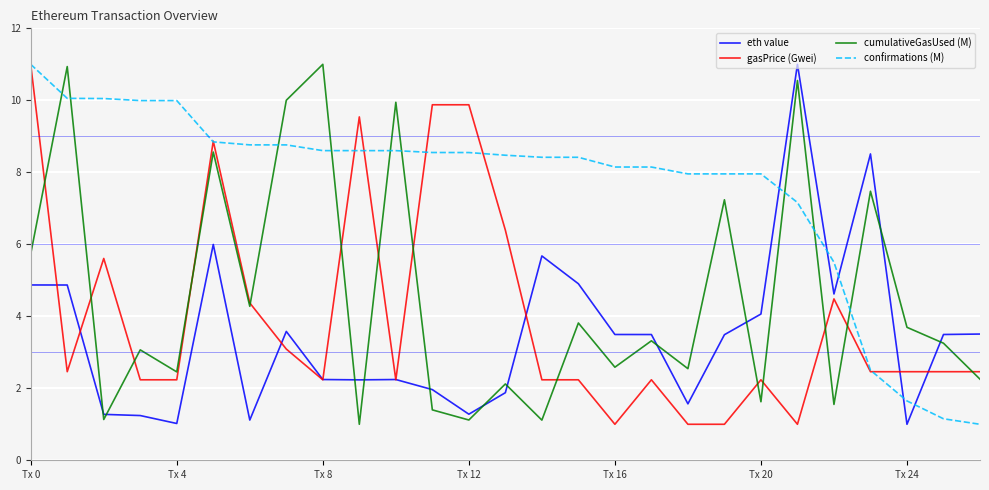

True or false: confirmations (M) and eth value cross at least once.

True